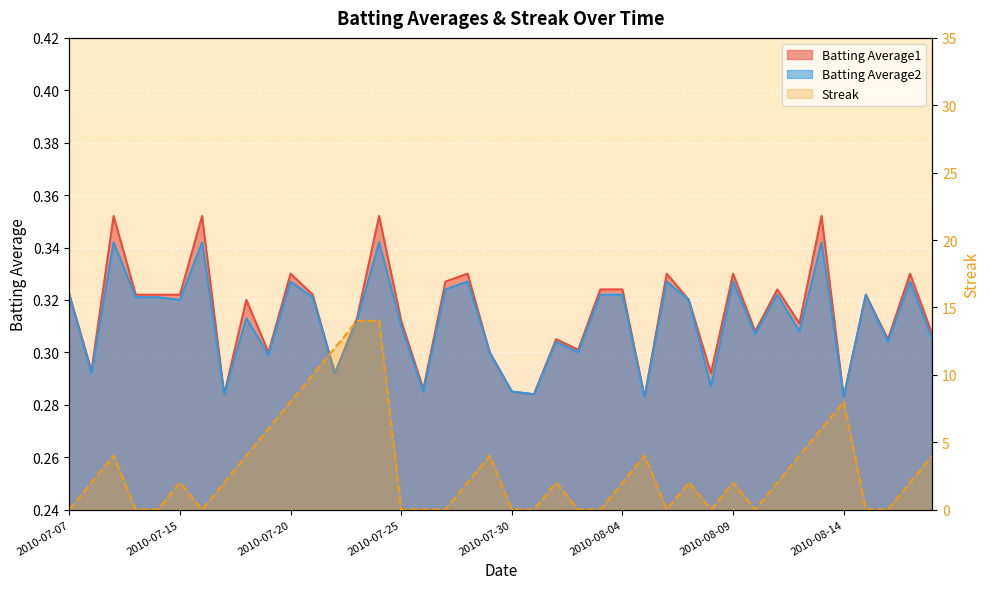

How many lines are shown in the chart?

3